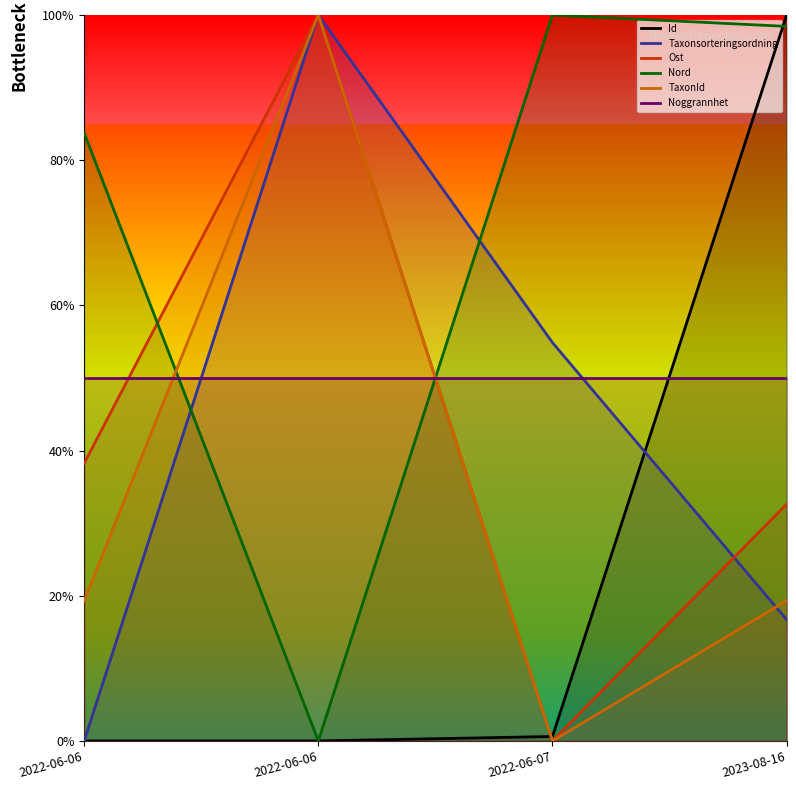

What is the difference between the Id values at 2023-08-16 and 2022-06-06?

100.0